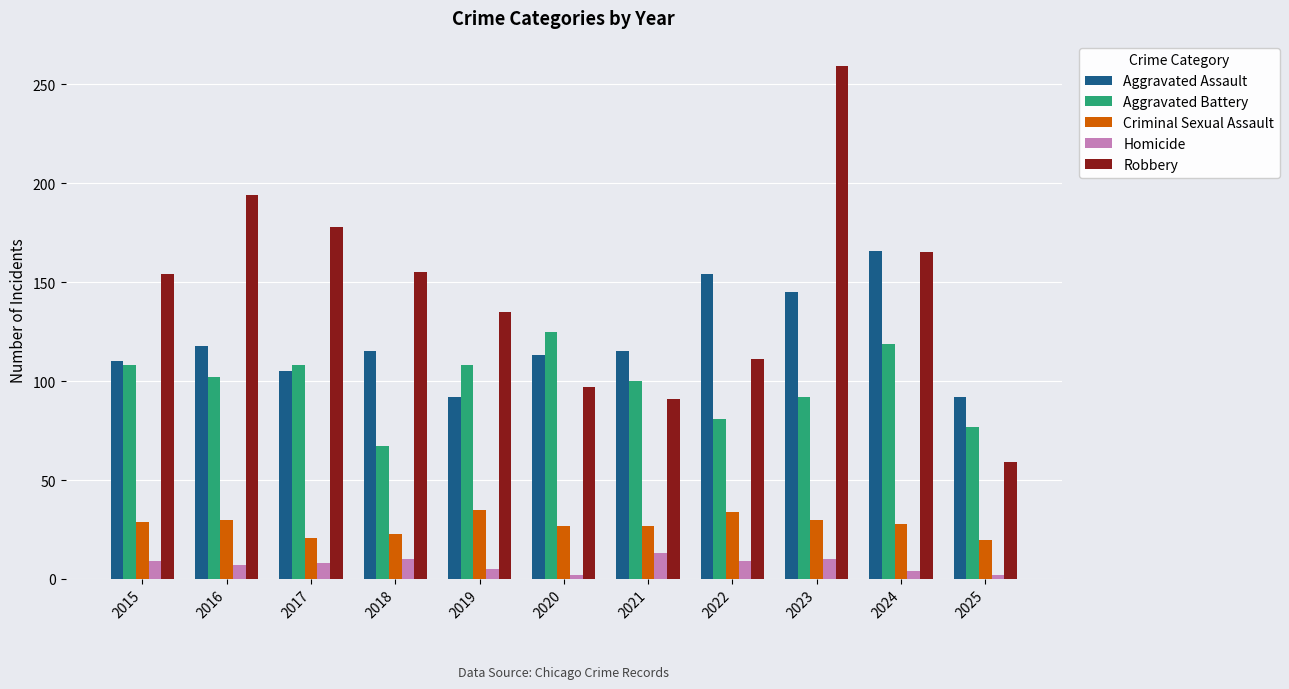

The value of Aggravated Assault at 2019 is 92. True or false?

True